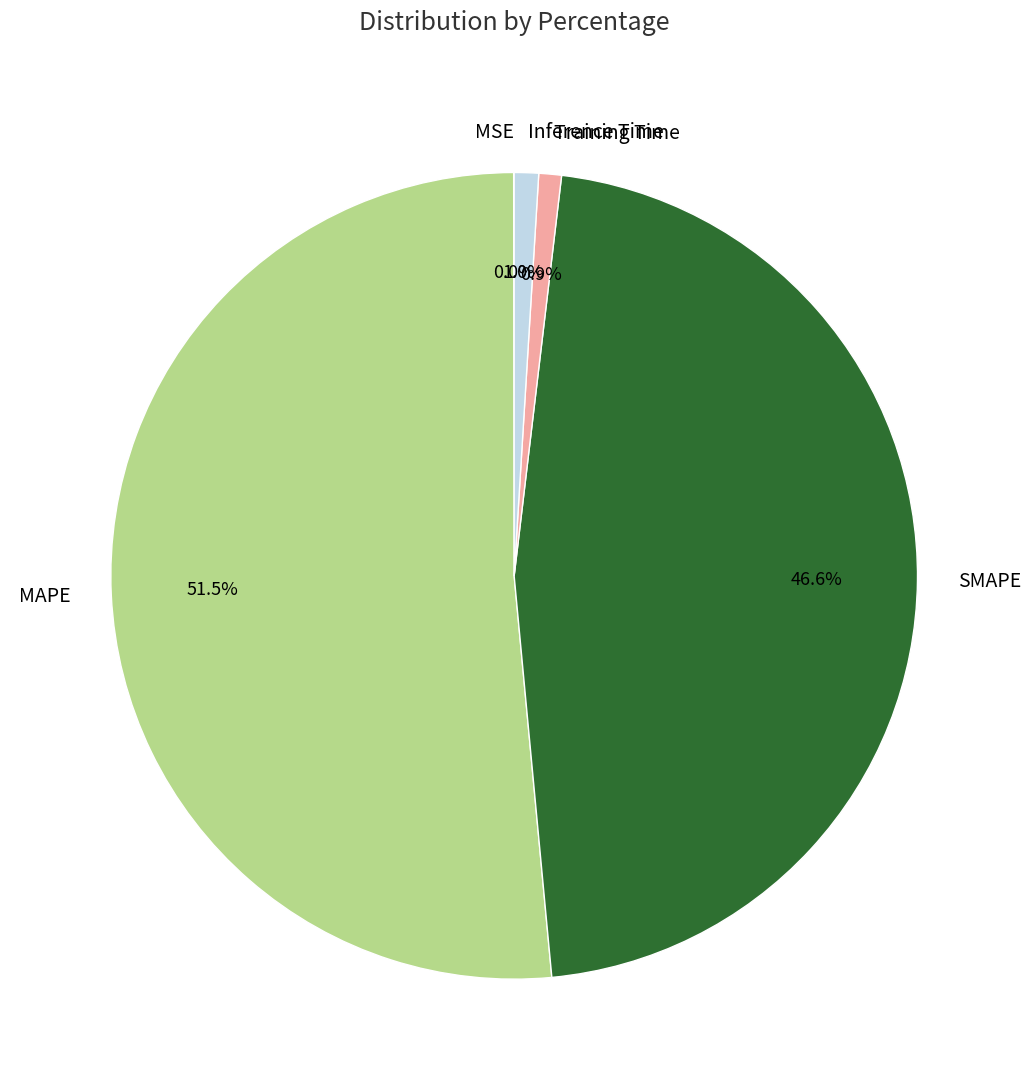

What is the largest slice in the pie chart?

MAPE